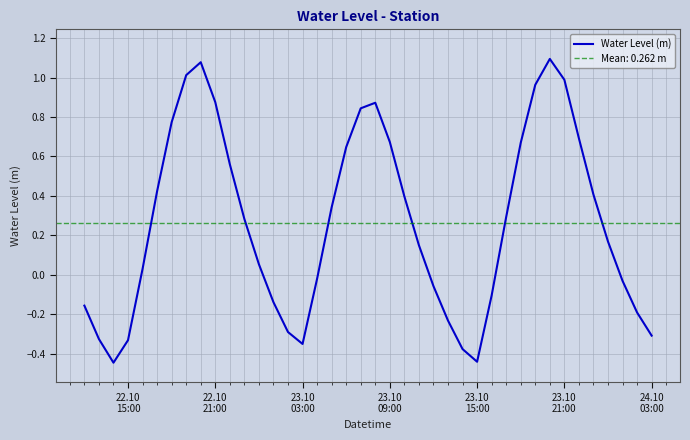

How many points are higher than both their immediate neighbors (excluding endpoints)?

3